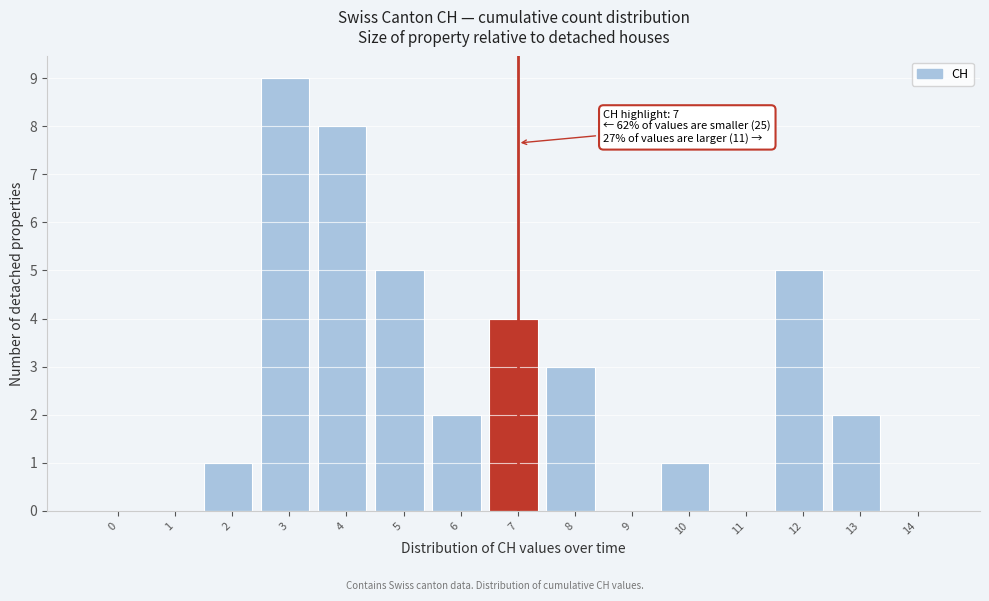

Reading left to right, transcribe all the data shown in this chart.

0=0	1=0	2=1	3=9	4=8	5=5	6=2	7=4	8=3	9=0	10=1	11=0	12=5	13=2	14=0